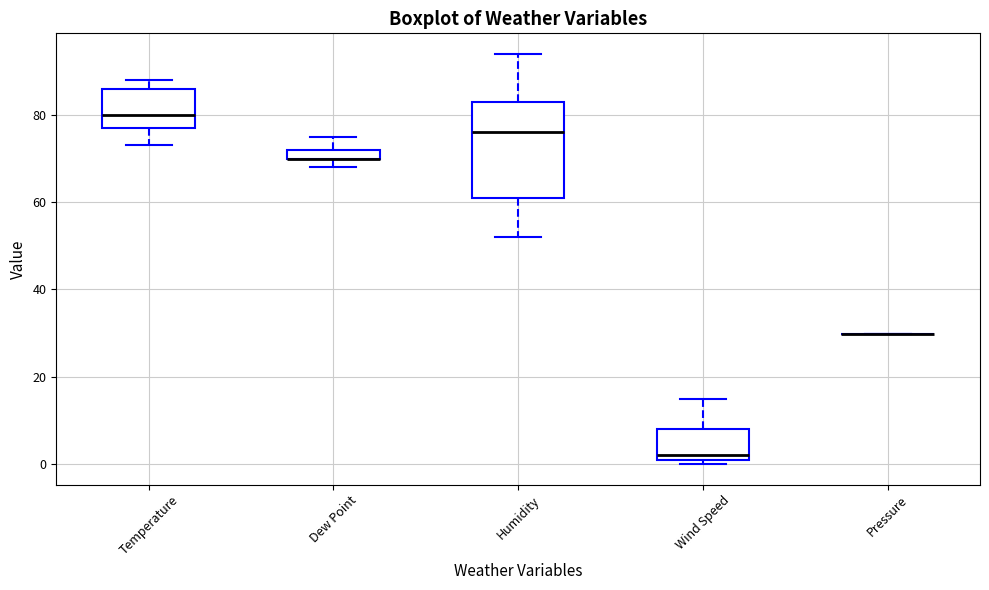

Comparing the boxes themselves (not the whiskers), which one is the tallest?

Humidity